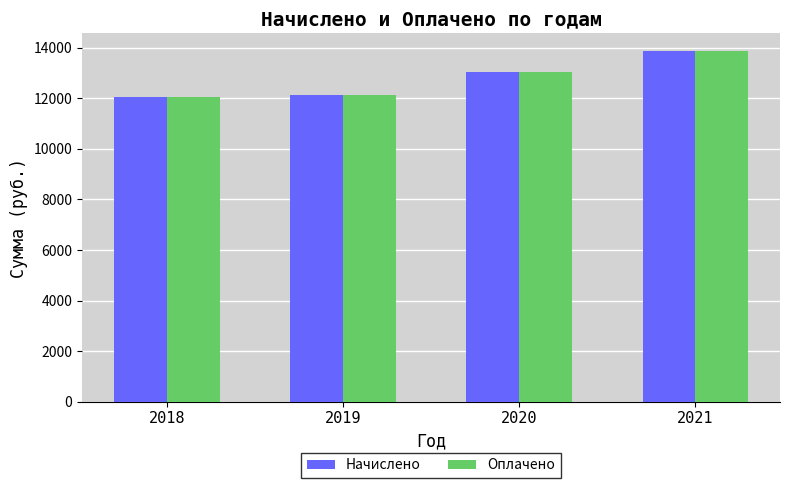

At which label does Оплачено reach its peak?

2021